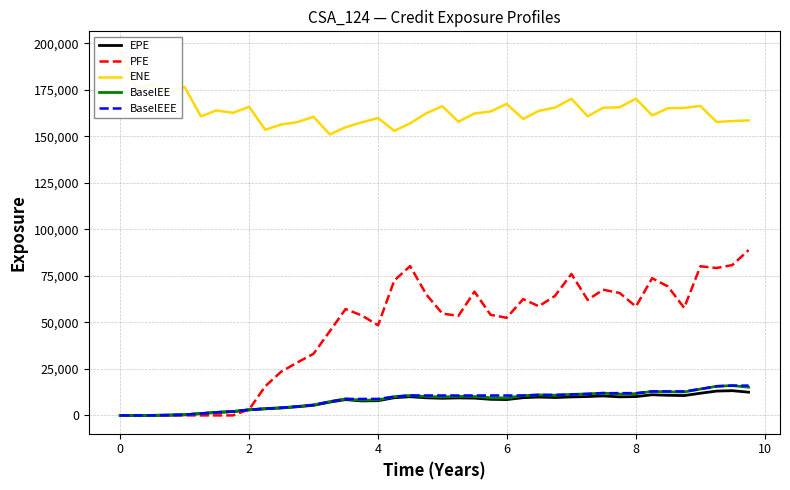

How many lines are shown in the chart?

5